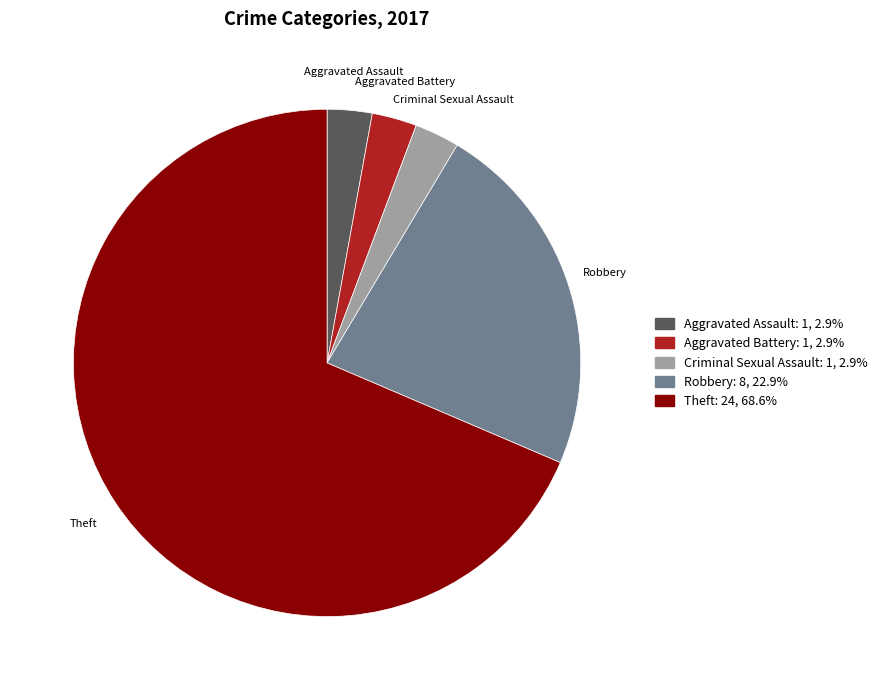

What is the majority slice?

Theft